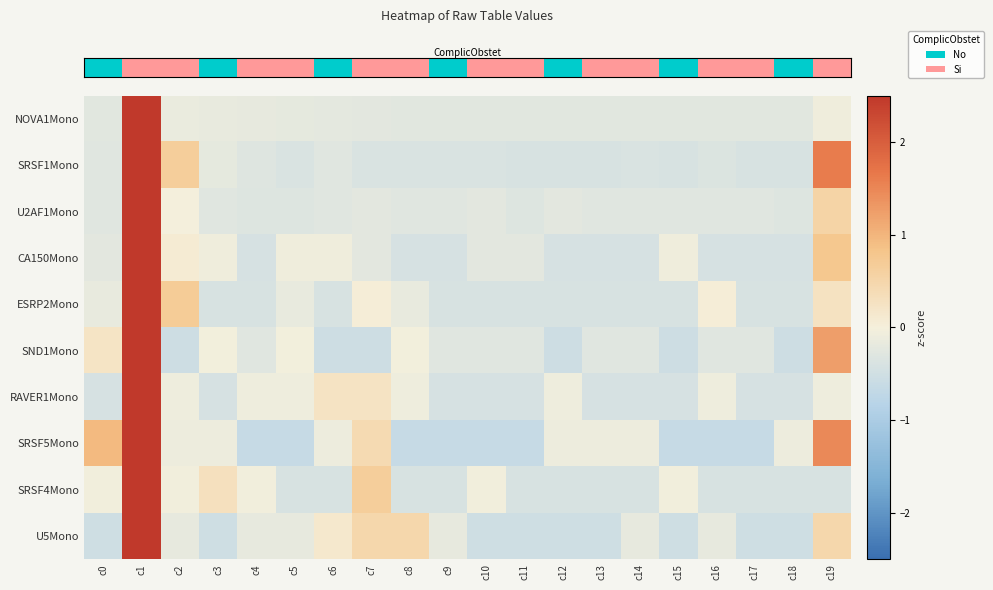

What is the total value across all series at c5?

-2.5